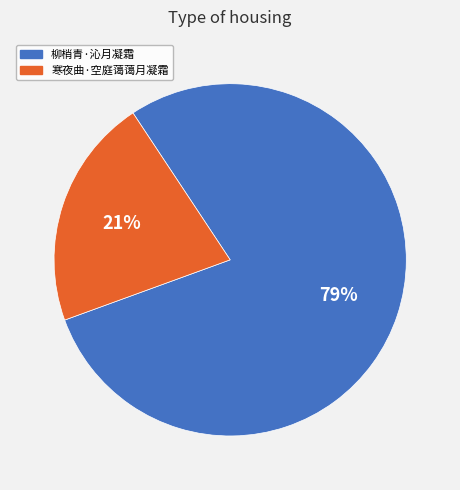

The 柳梢青·沁月凝霜 slice represents 90% of the pie. True or false?

False